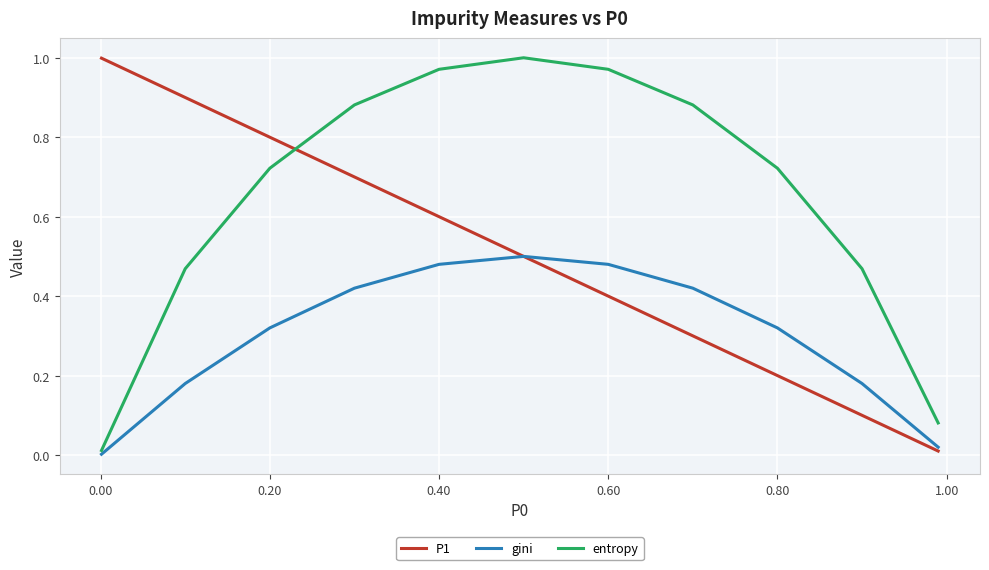

Rank the series by their average value, from highest to lowest.

entropy, P1, gini